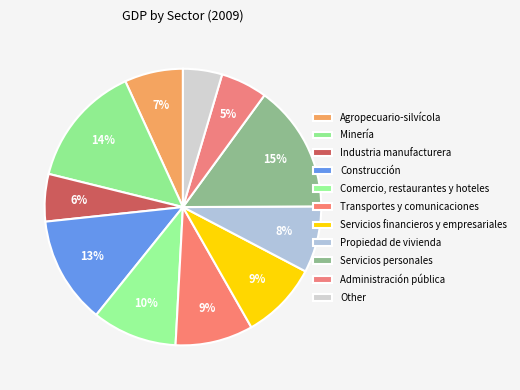

To the nearest percent, what portion does Construcción represent?

13%